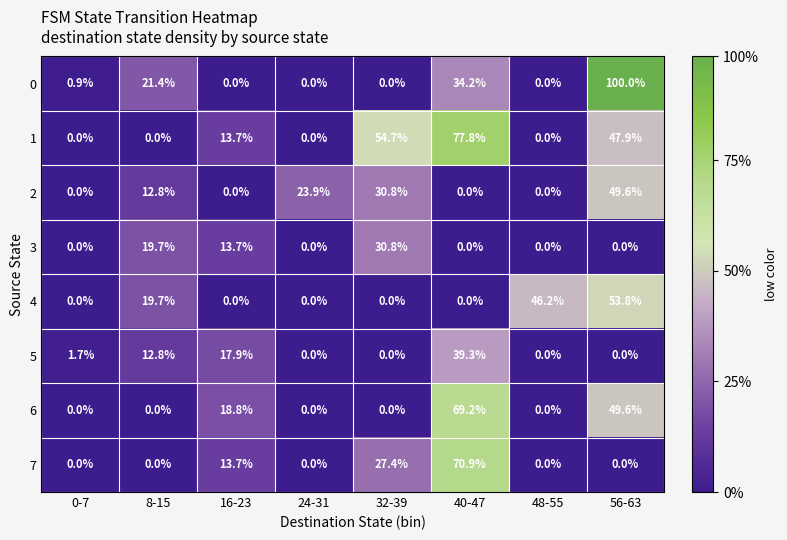

Is it true that 3 equals -9.3 at 56-63?

False